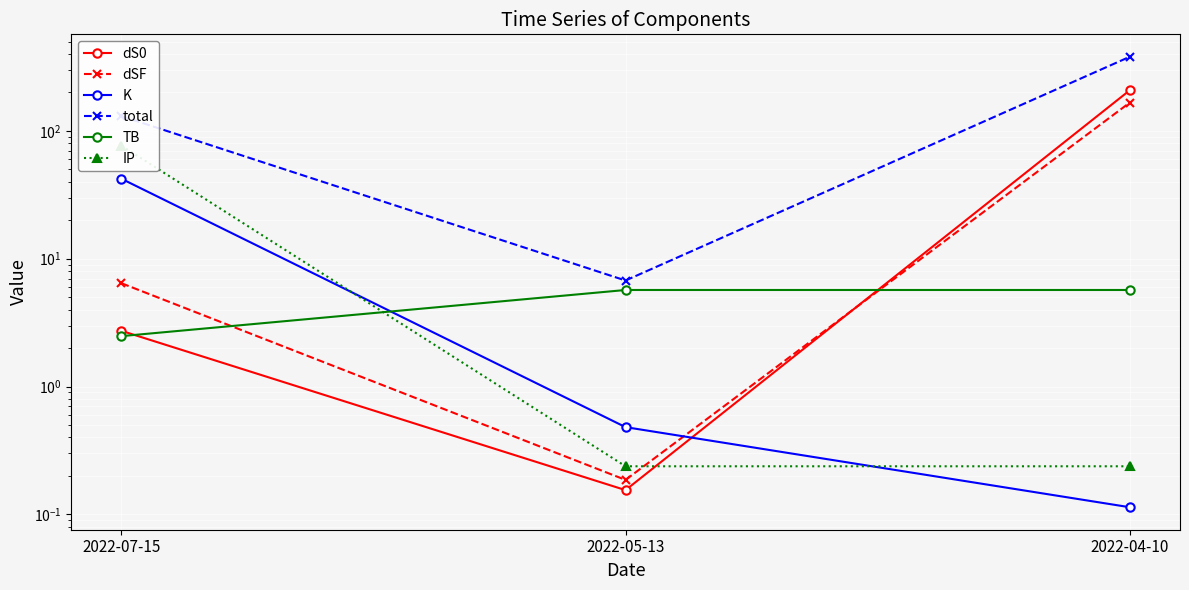

Rank the series by their maximum value, from lowest to highest.

TB, K, IP, dSF, dS0, total